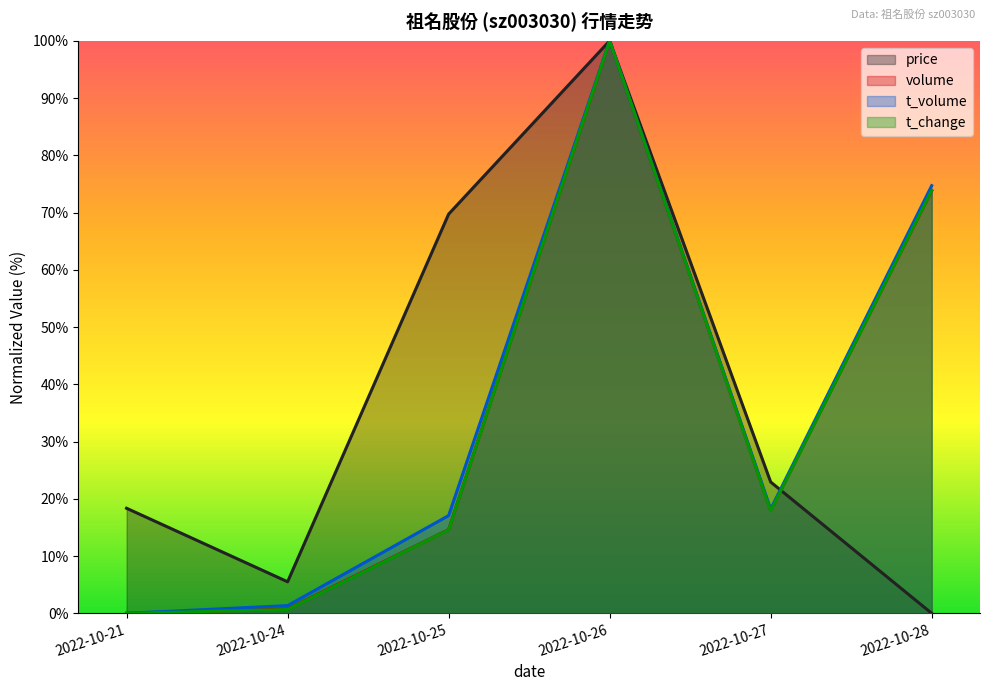

Reading right to left, what are all the values shown in this chart?

price: 0.0	22.9	100.0	69.7	5.5	18.3
volume: 73.8	18.0	100.0	14.6	0.7	0.0
t_volume: 74.7	18.2	100.0	17.1	1.3	0.0
t_change: 73.8	17.9	100.0	14.6	0.7	0.0